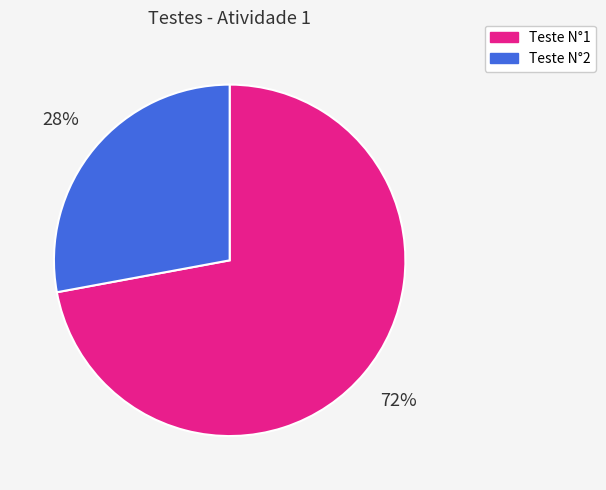

True or false: Teste N°2 accounts for 28% of the total.

True